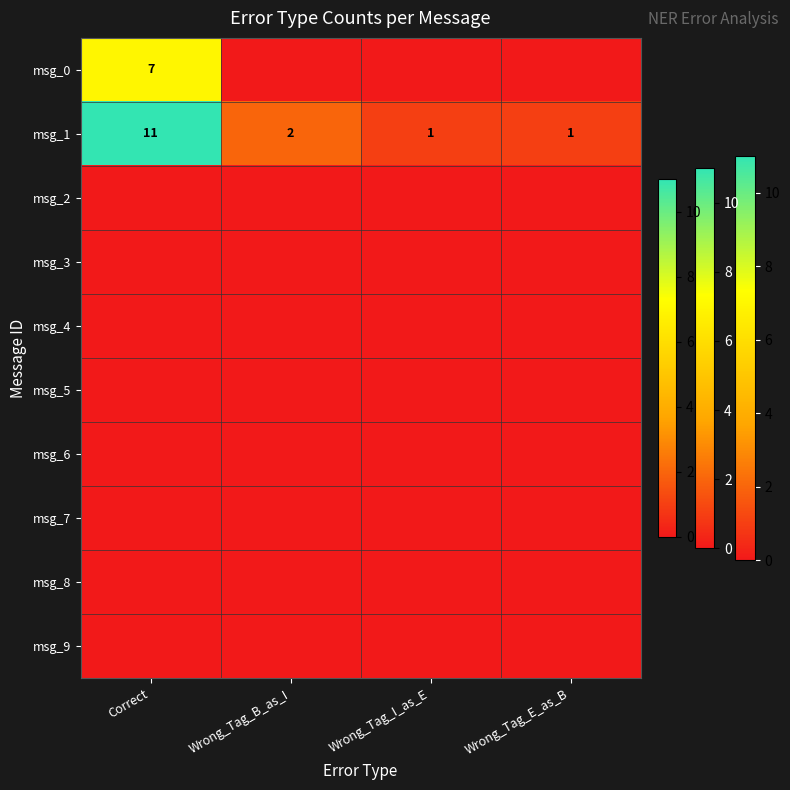

Where is msg_1 nearest to the value 6?

Wrong_Tag_B_as_I